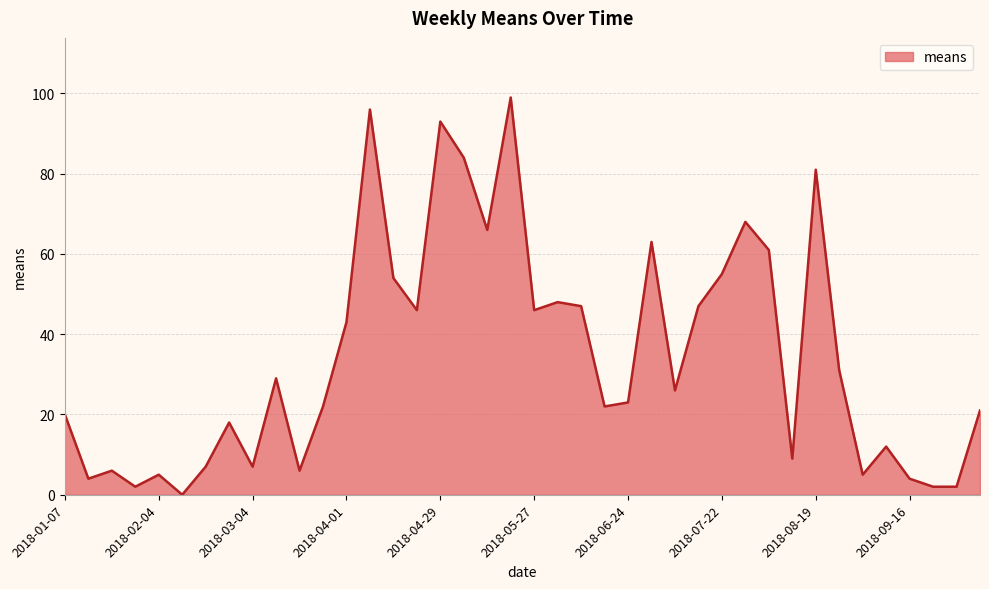

Does the chart have visible grid lines?

Yes